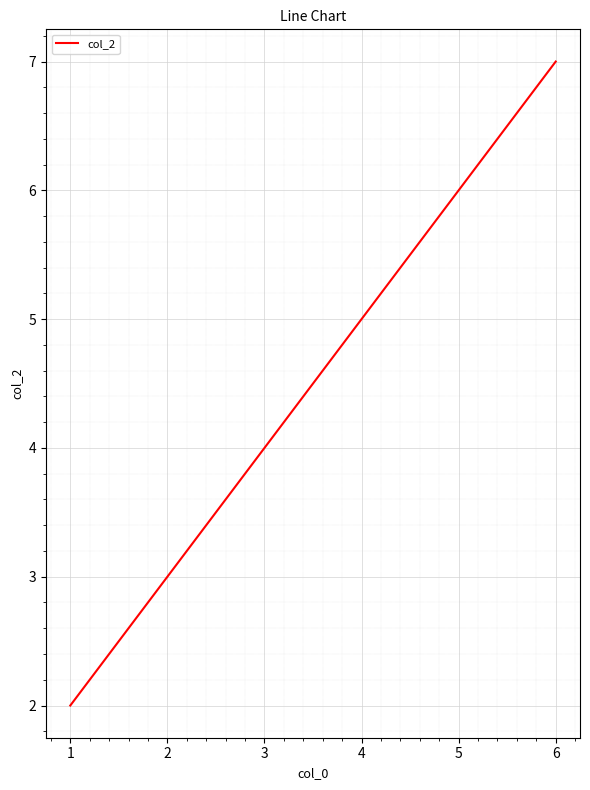

List the labels in order of value, largest first.

6, 5, 4, 3, 2, 1